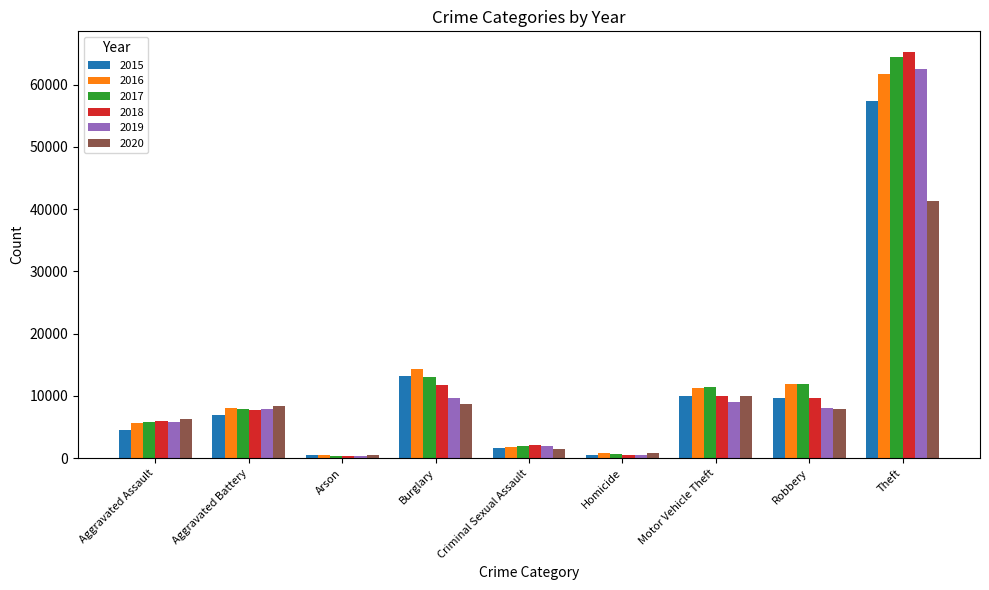

The value of 2018 at Aggravated Battery is 5169. True or false?

False